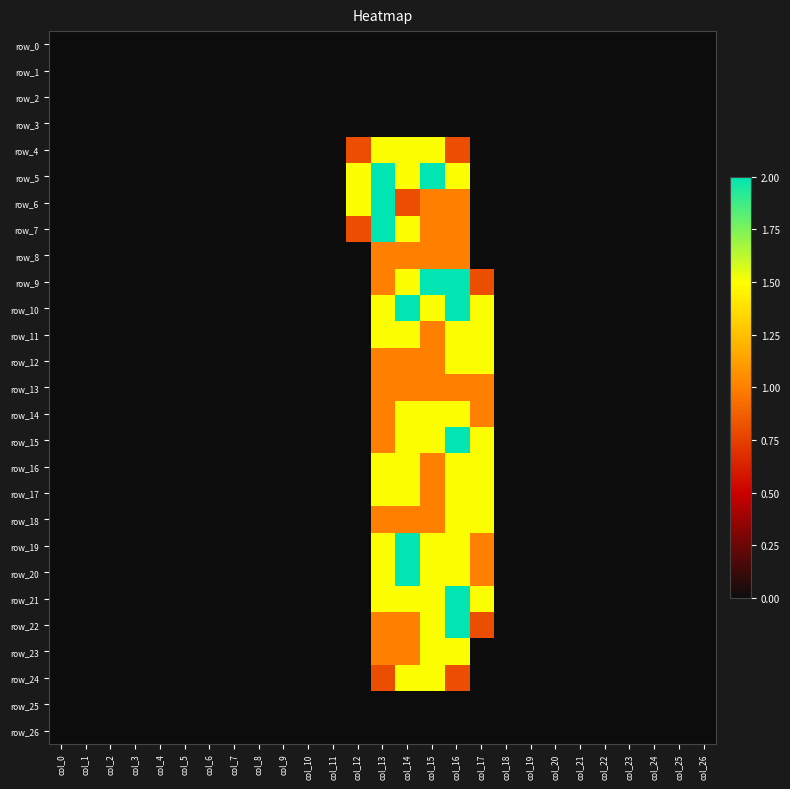

The value of row_6 at col_13 is 0.8. True or false?

False